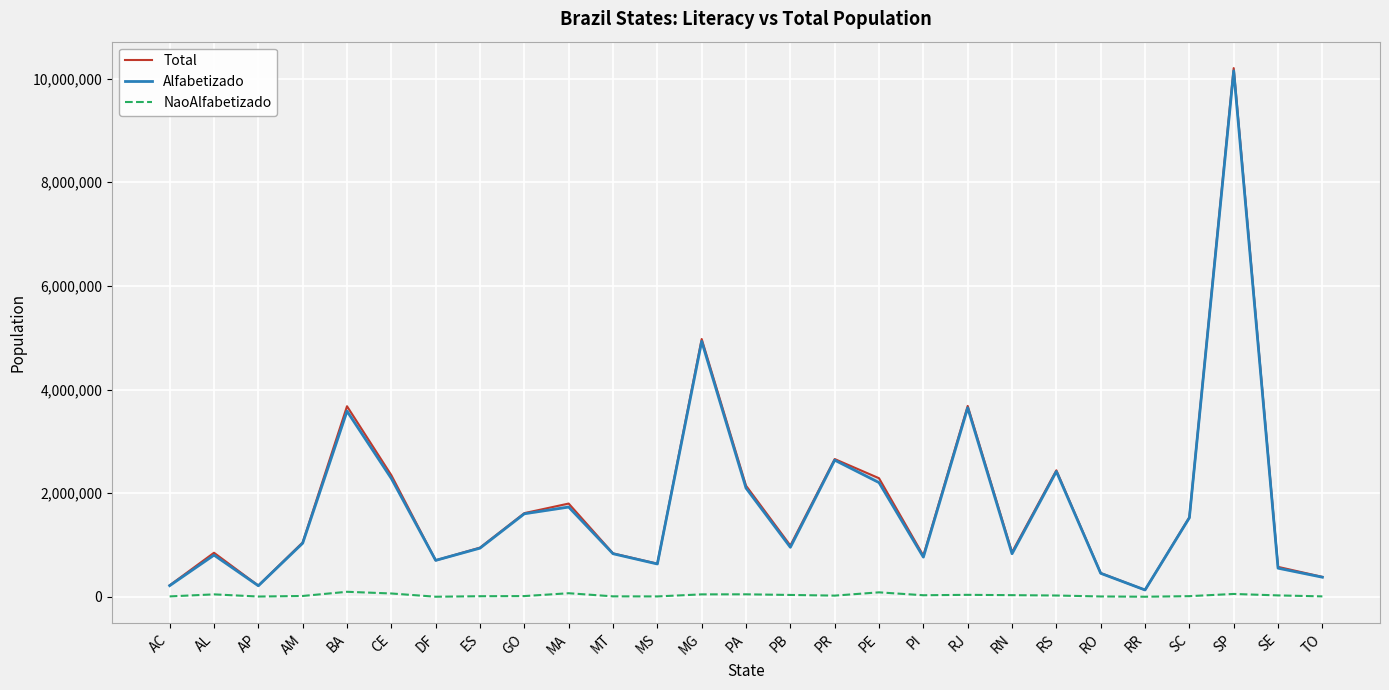

Between DF and MA, which is larger?

MA